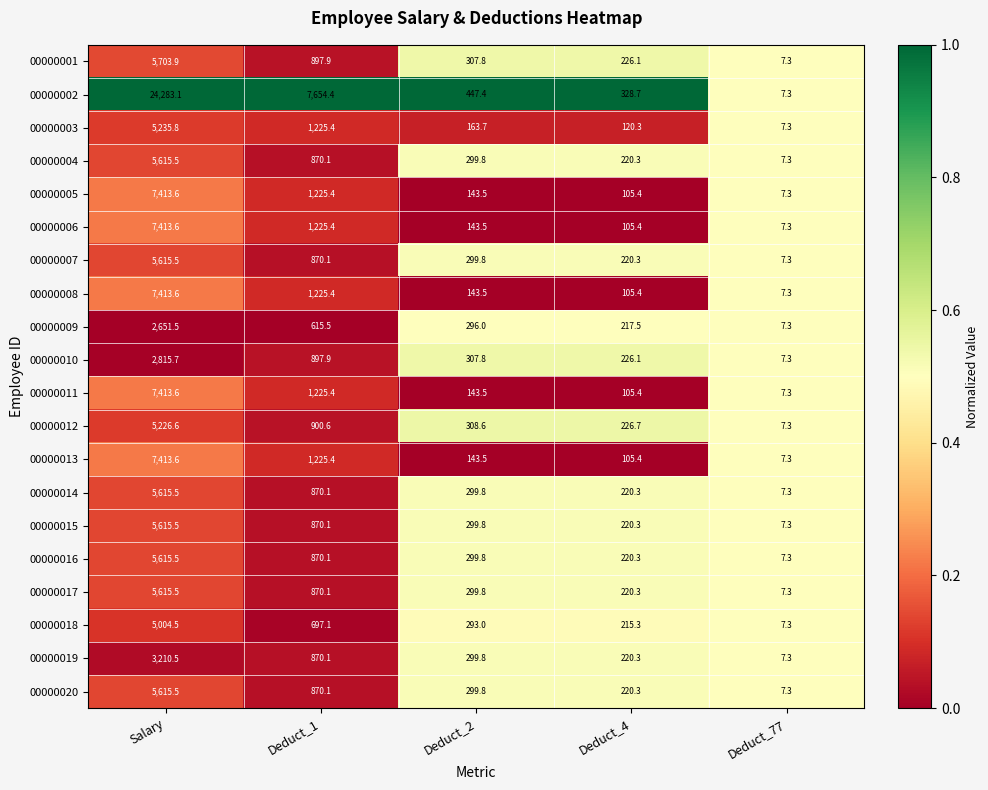

Is the value of 00000019 at Deduct_1 greater than the value of 00000017 at Deduct_77?

Yes